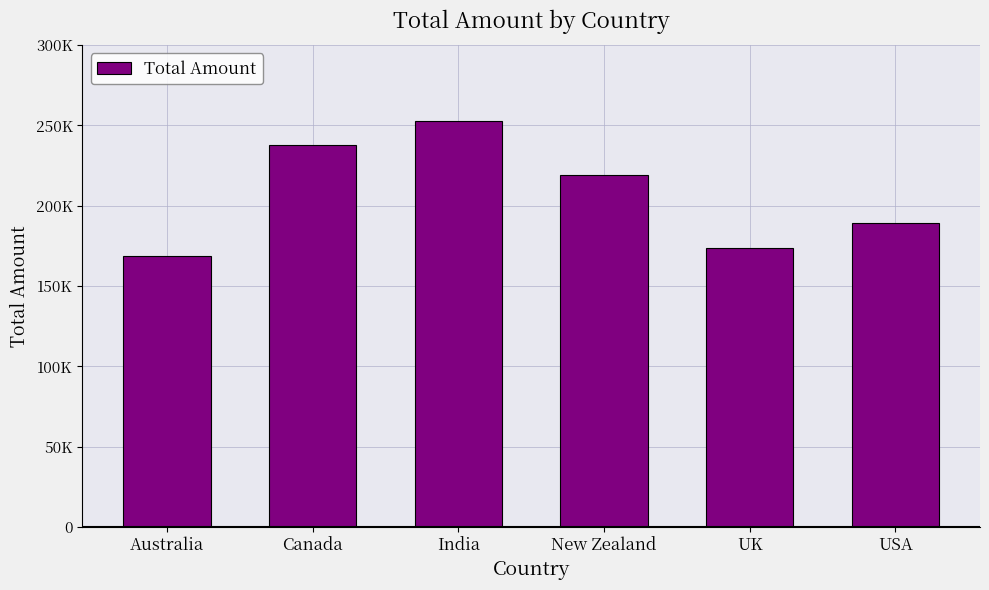

Rank the categories by value from highest to lowest.

India, Canada, New Zealand, USA, UK, Australia